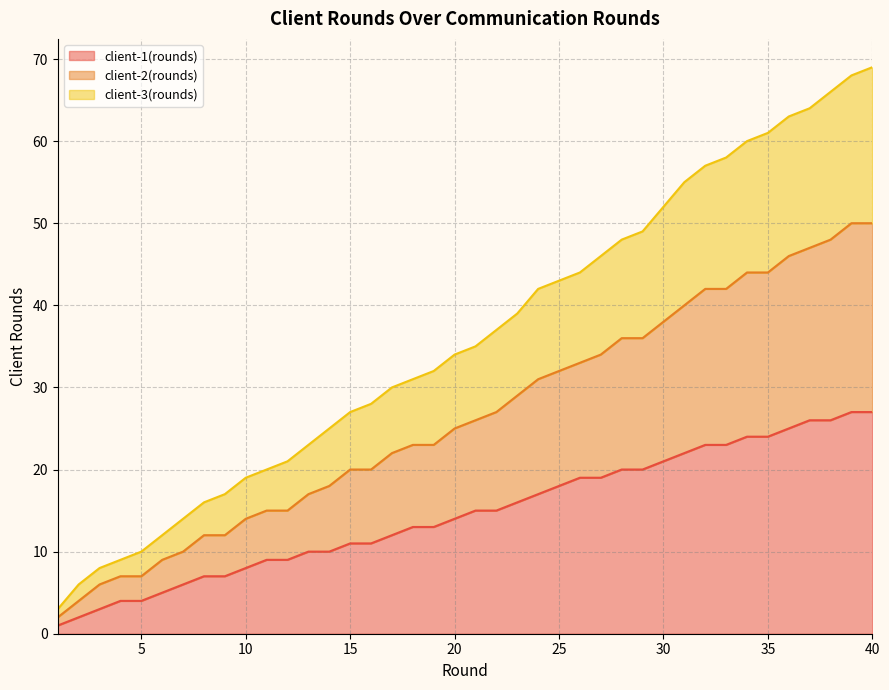

True or false: client-3(rounds) and client-1(rounds) intersect in this chart.

False